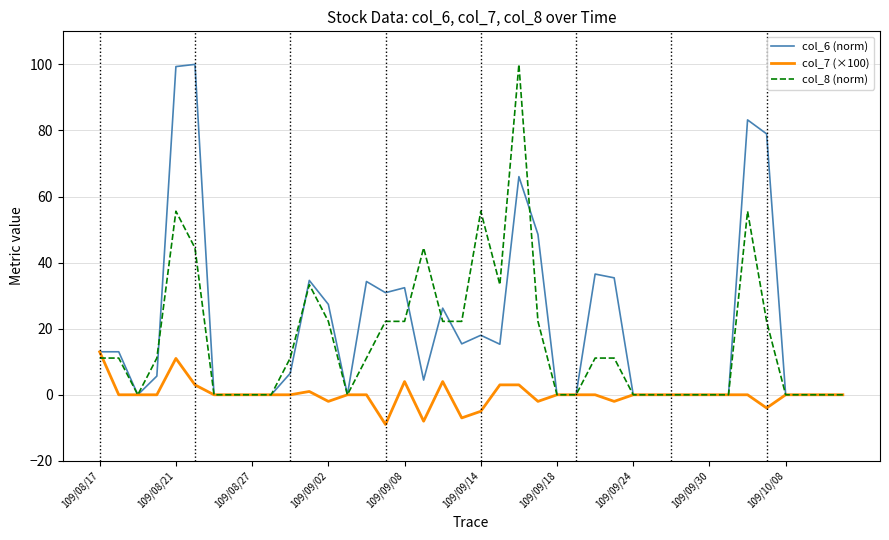

What is the minimum value shown in the chart?

-9.0